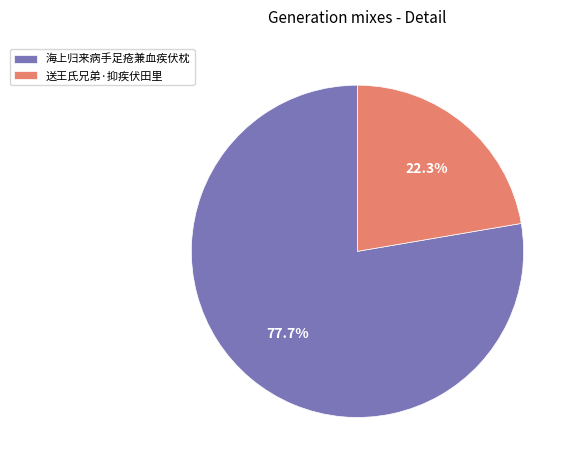

True or false: 送王氏兄弟·抑疾伏田里 accounts for 22% of the total.

True